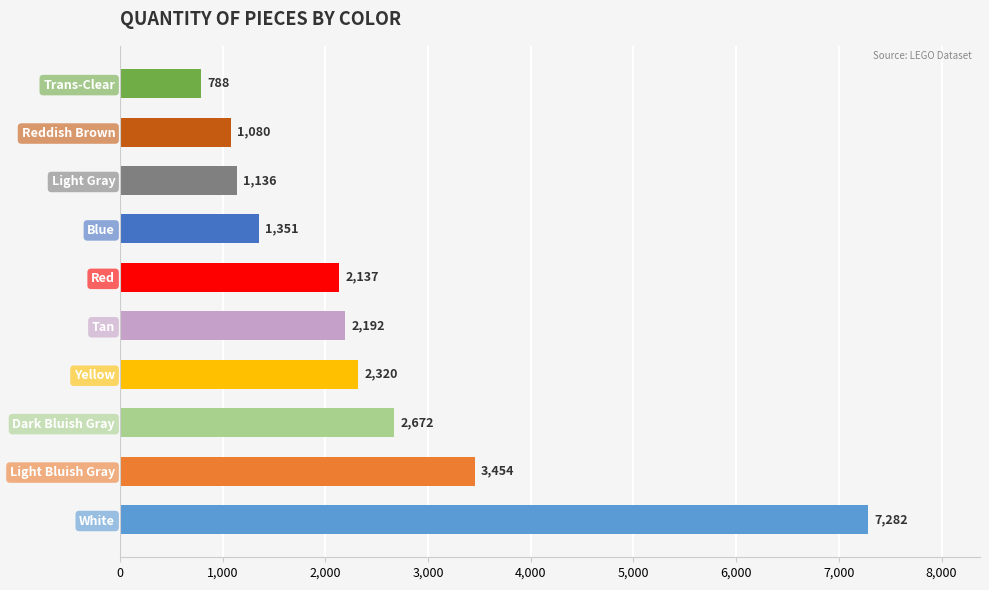

What is the difference between the maximum and minimum values?

6494